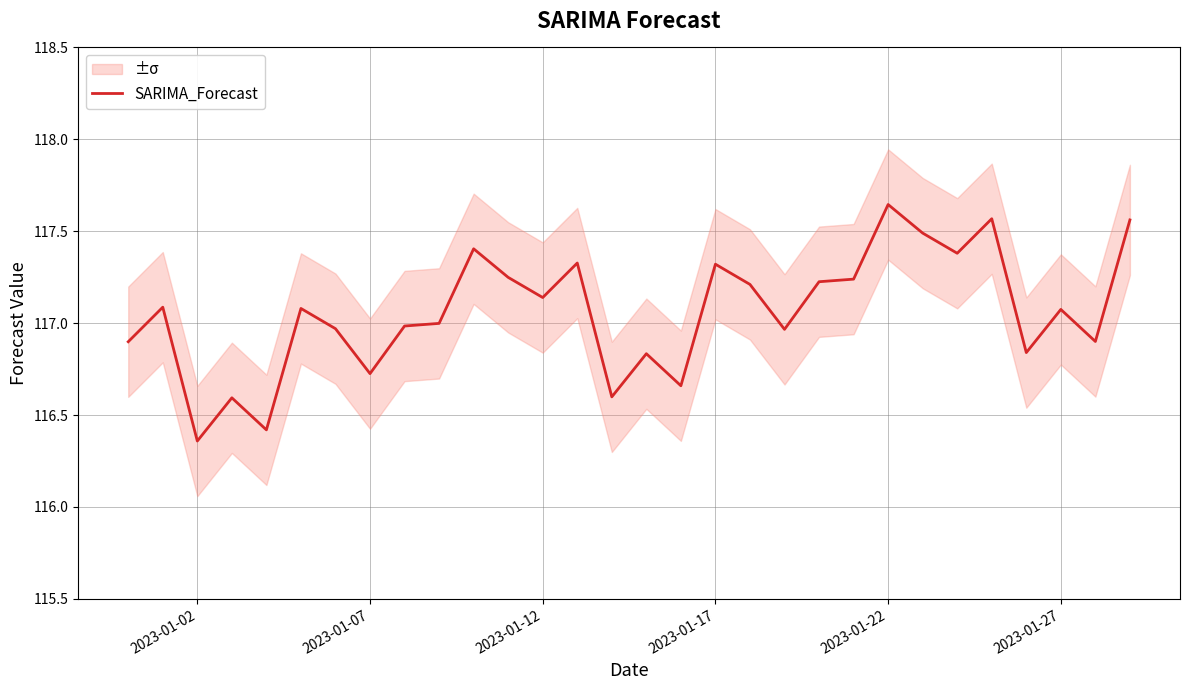

What is the minimum value shown in the chart?

116.4